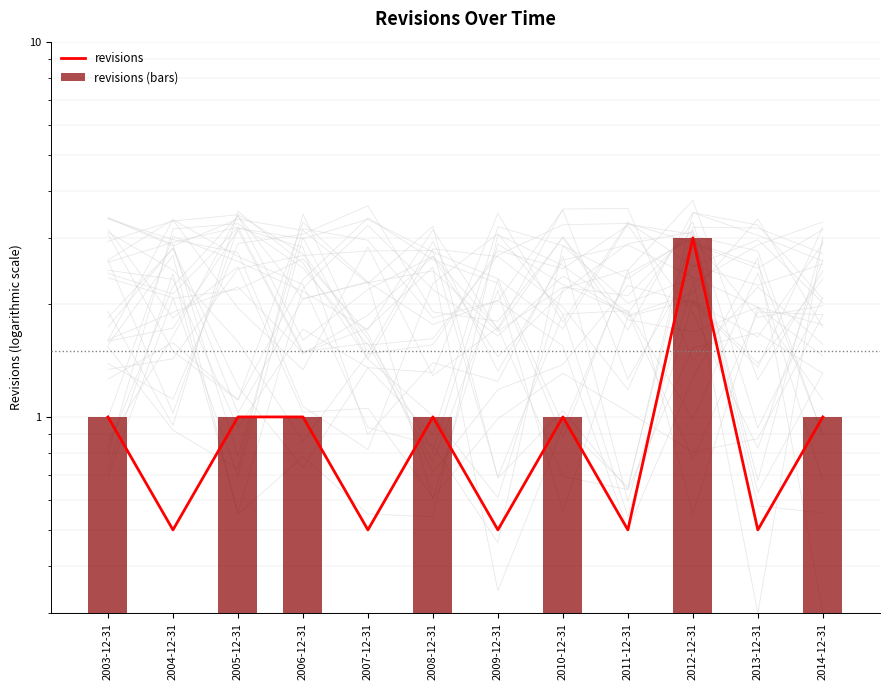

Rank the series by their average value, from highest to lowest.

revisions, revisions (bars)